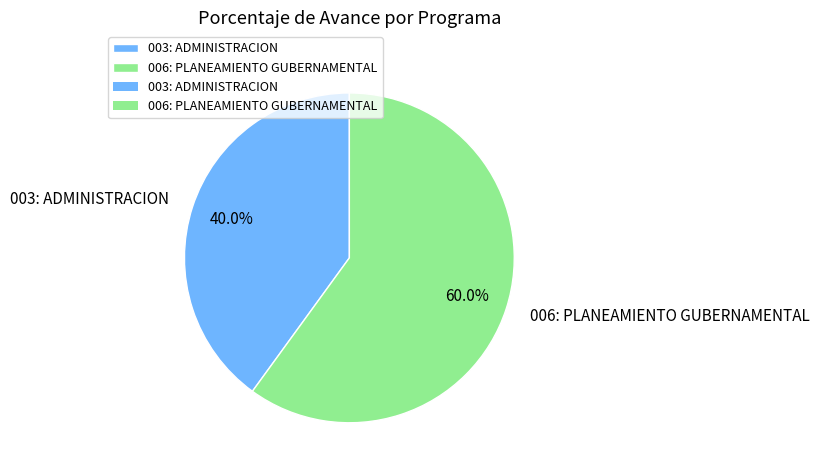

To the nearest percent, what percentage of the pie is 003: ADMINISTRACION?

40%